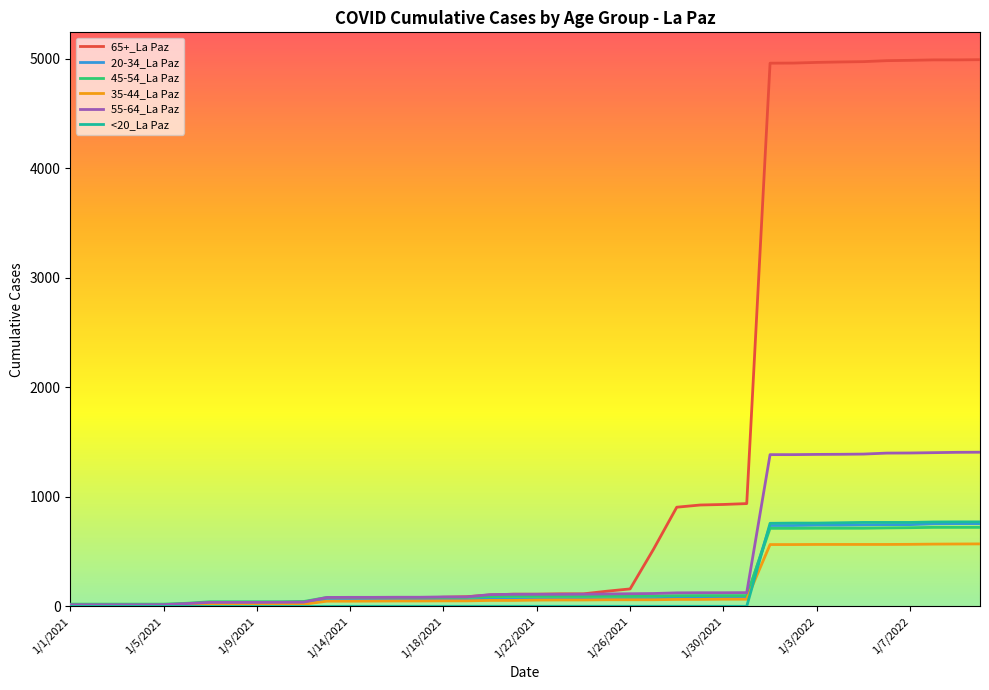

Which series has the largest range (max minus min)?

65+_La Paz